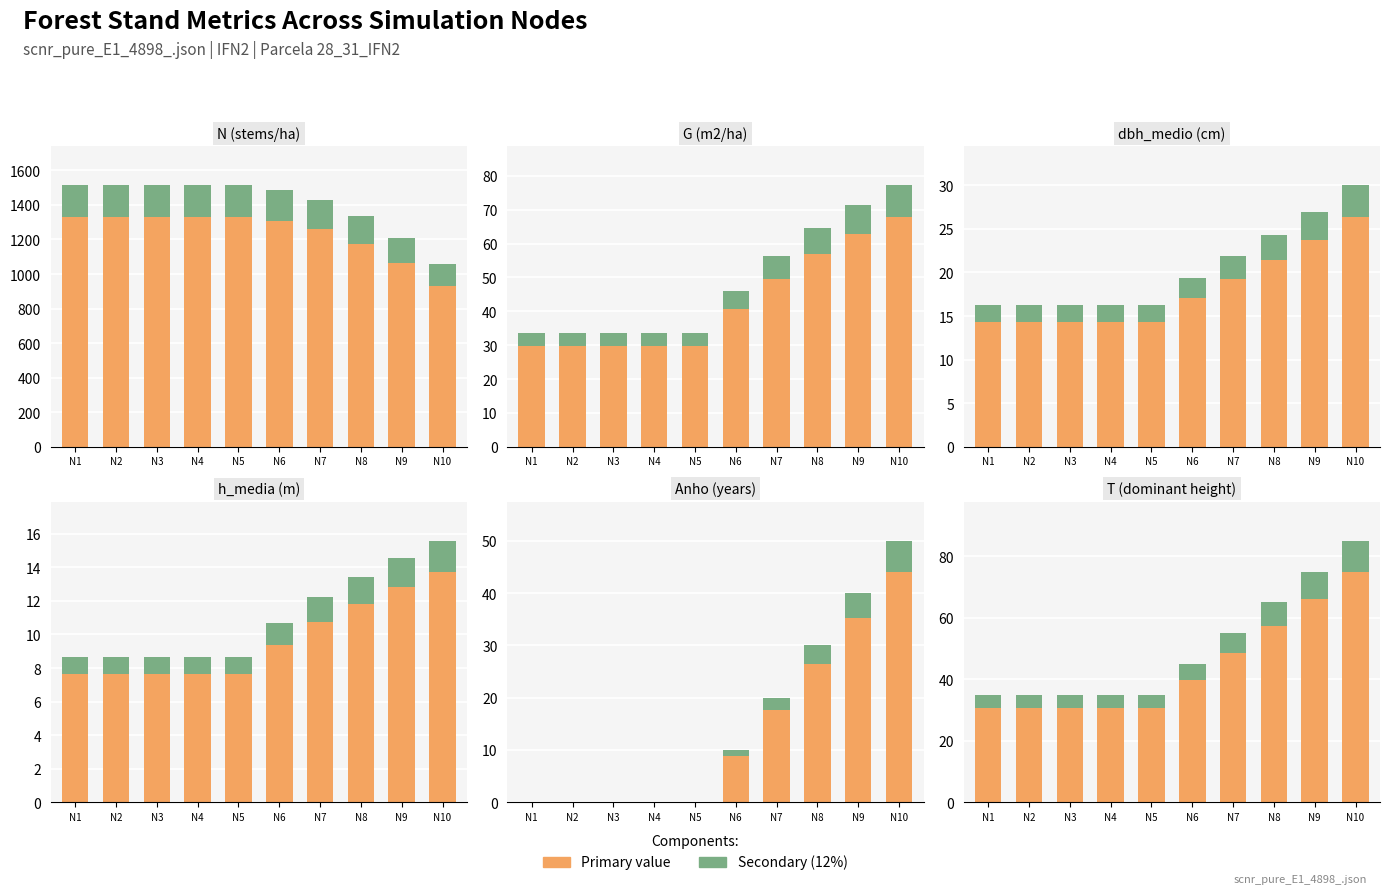

What is the value of the Secondary bar at the 8th from the left?

7.8